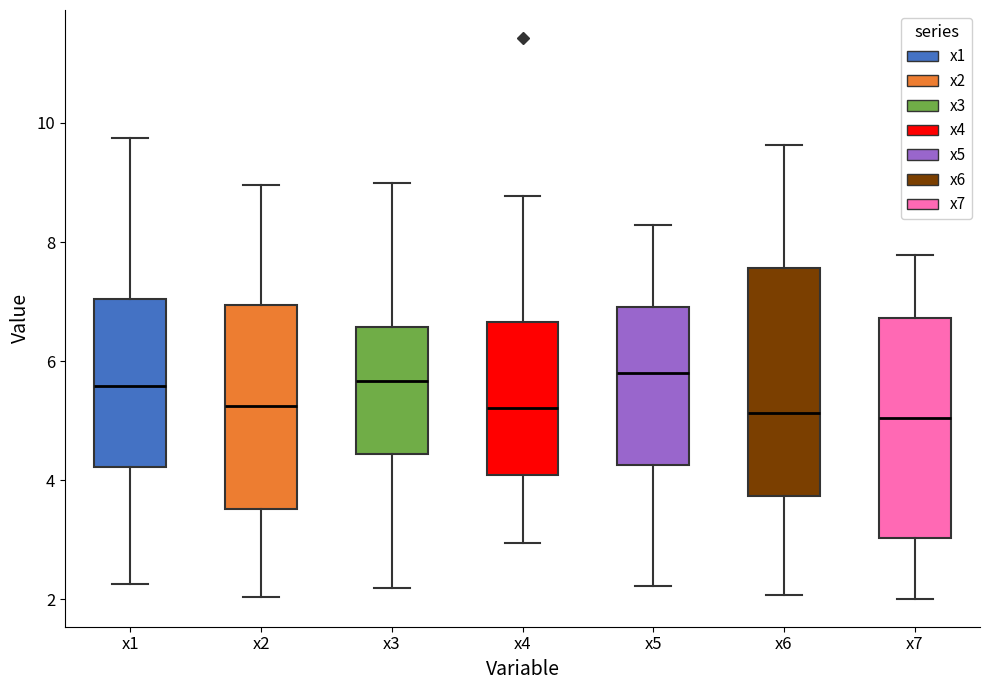

Reading left to right, read every box against the y-axis: the position of its median line, the range the box covers, and the ends of its whiskers. The values are not printed on the chart, so give them approximately, as read against the axis.

x1: median 5.6, box 4.2 to 7.0, whiskers 2.2 to 9.8
x2: median 5.2, box 3.6 to 7.0, whiskers 2.0 to 9.0
x3: median 5.6, box 4.4 to 6.6, whiskers 2.2 to 9.0
x4: median 5.2, box 4.0 to 6.6, whiskers 3.0 to 8.8
x5: median 5.8, box 4.2 to 7.0, whiskers 2.2 to 8.2
x6: median 5.2, box 3.8 to 7.6, whiskers 2.0 to 9.6
x7: median 5.0, box 3.0 to 6.8, whiskers 2.0 to 7.8